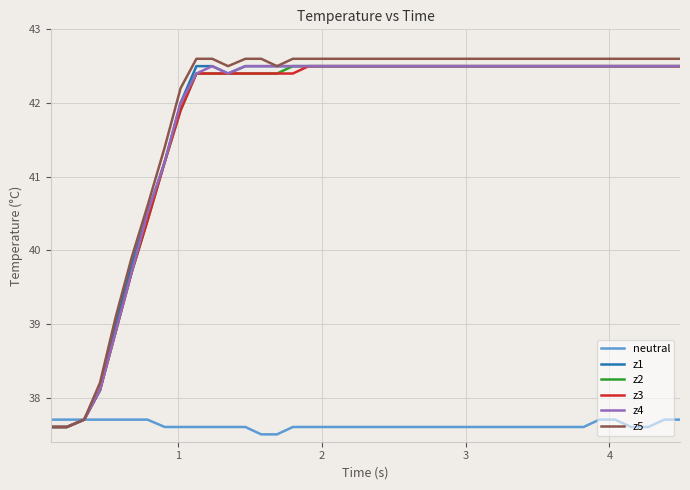

Which series has the widest spread of values?

z5